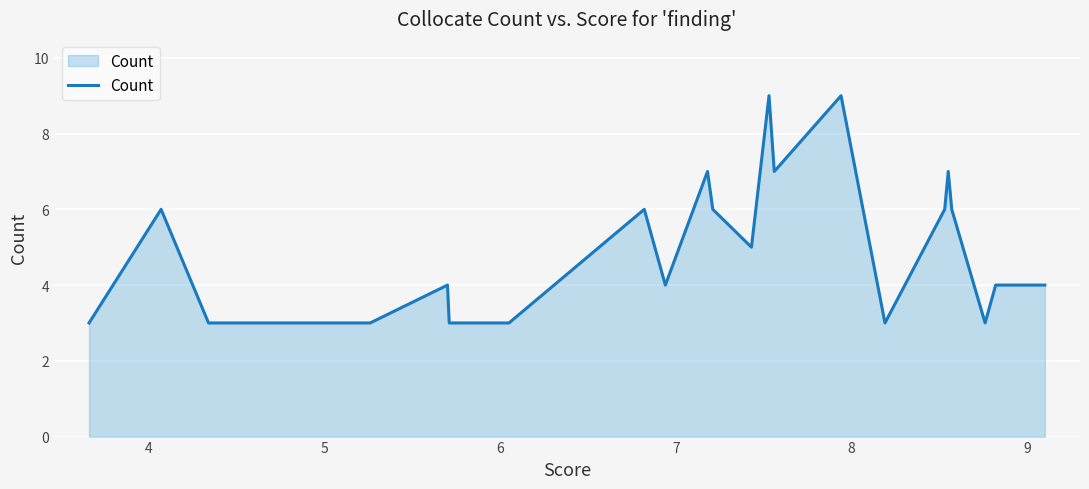

What is the maximum value shown in the chart?

9